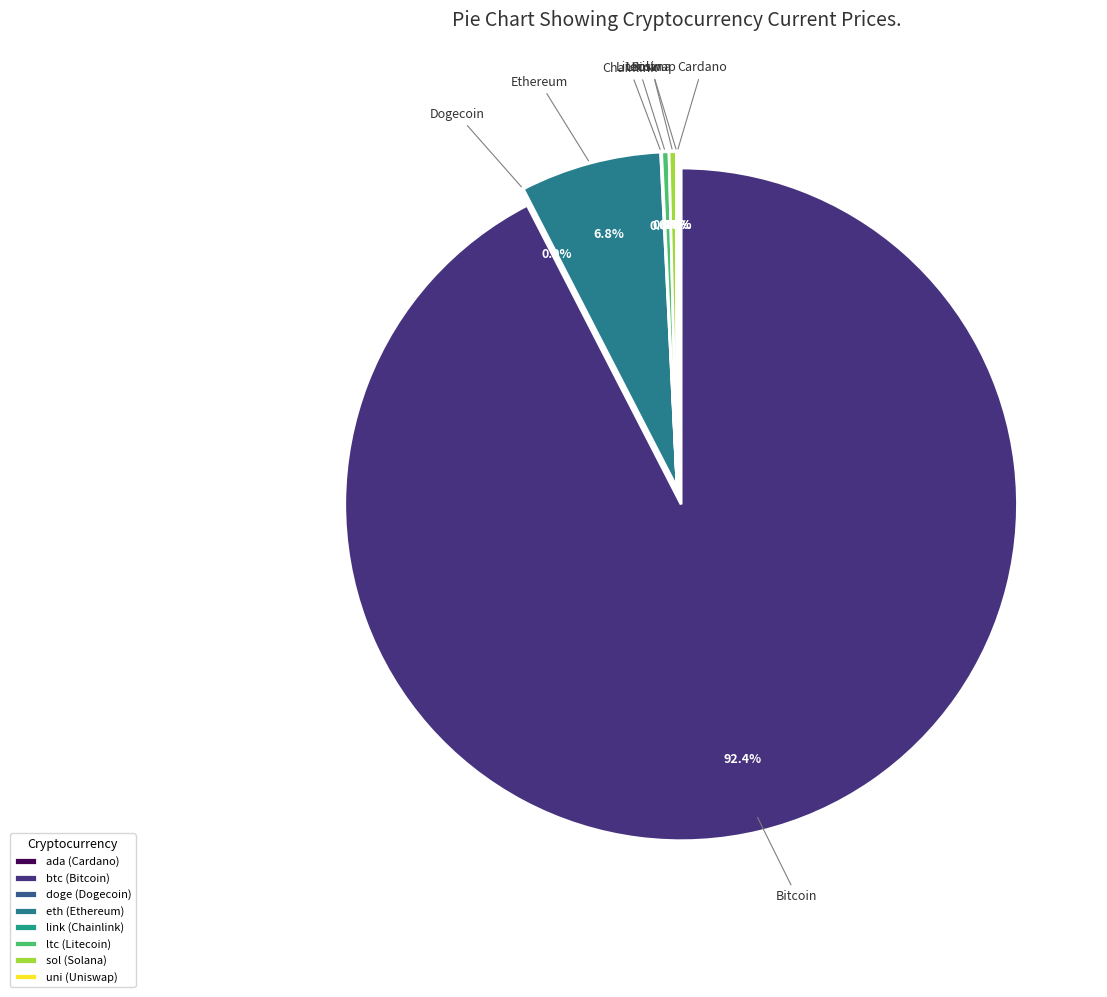

Is uni the majority of the pie?

No